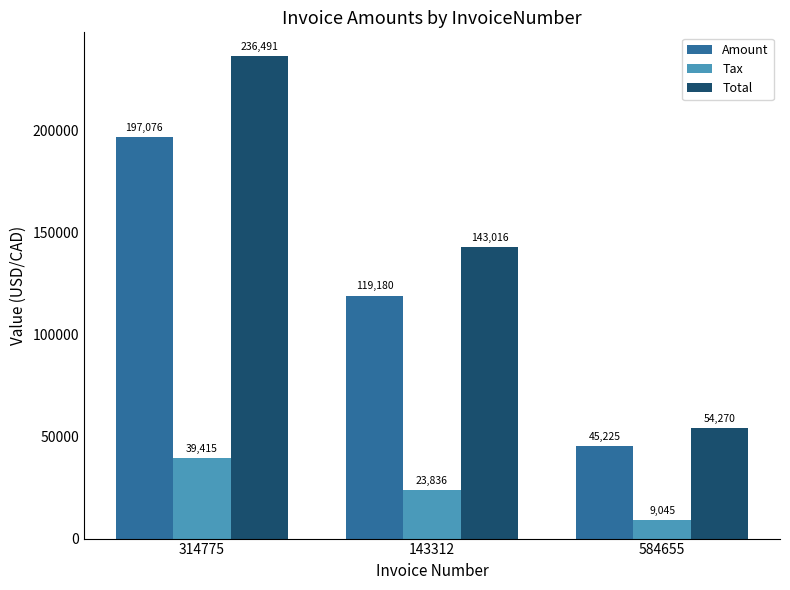

At which label is Total closest to 145380?

143312